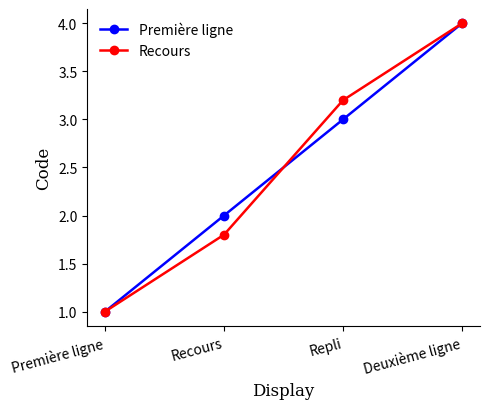

Is it true that Première ligne equals 2.0 at Recours?

True